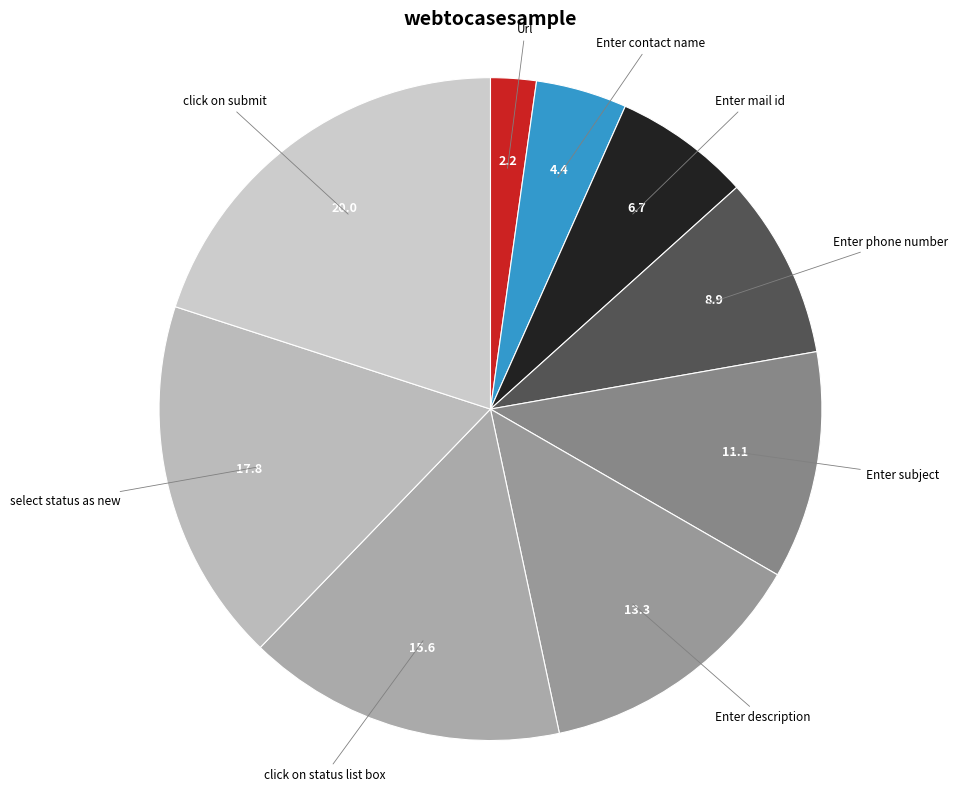

Rank the categories by value from highest to lowest.

click on submit, select status as new, click on status list box, Enter description, Enter subject, Enter phone number, Enter mail id, Enter contact name, Url